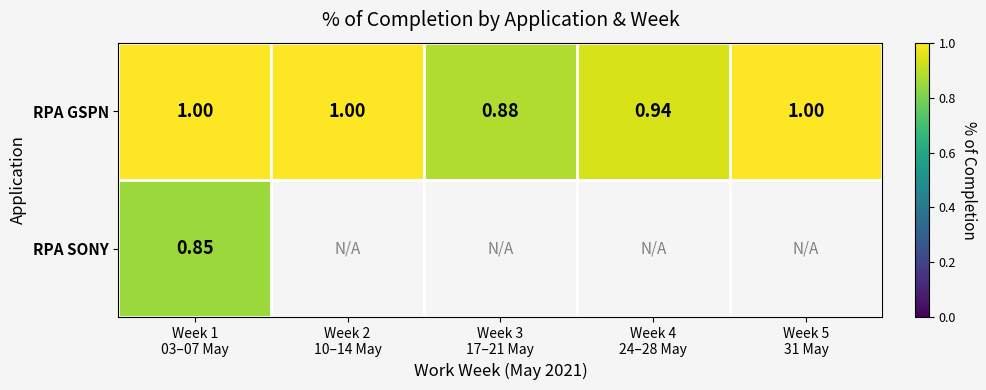

What is the maximum value for RPA GSPN?

1.0